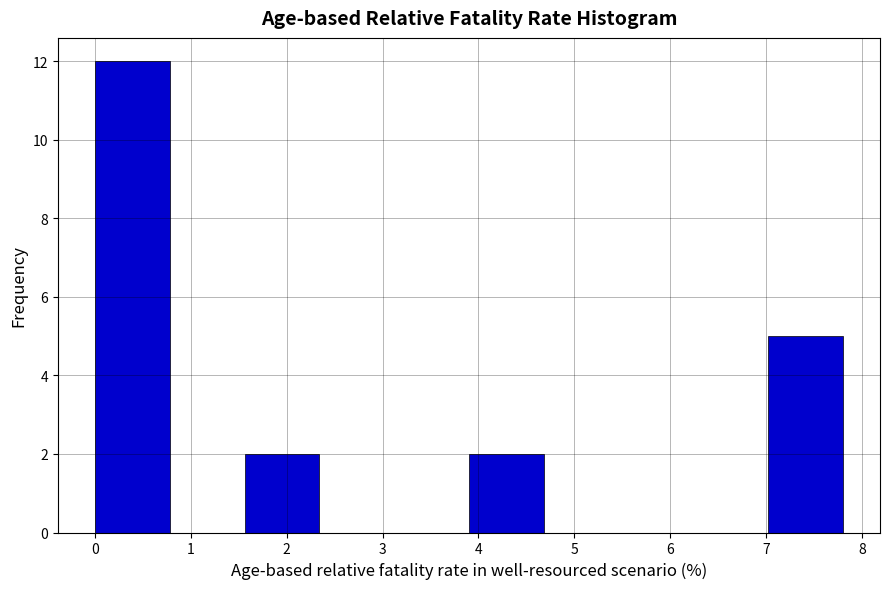

Reading left to right, transcribe this chart: for each bar, give the range it covers on the x-axis and its height. Neither the bar edges nor the heights are printed on the chart, so give them approximately, as read against the axes.

0.0 to 0.8: 12
0.8 to 1.6: 0
1.6 to 2.3: 2
2.3 to 3.1: 0
3.1 to 3.9: 0
3.9 to 4.7: 2
4.7 to 5.5: 0
5.5 to 6.2: 0
6.2 to 7.0: 0
7.0 to 7.8: 5